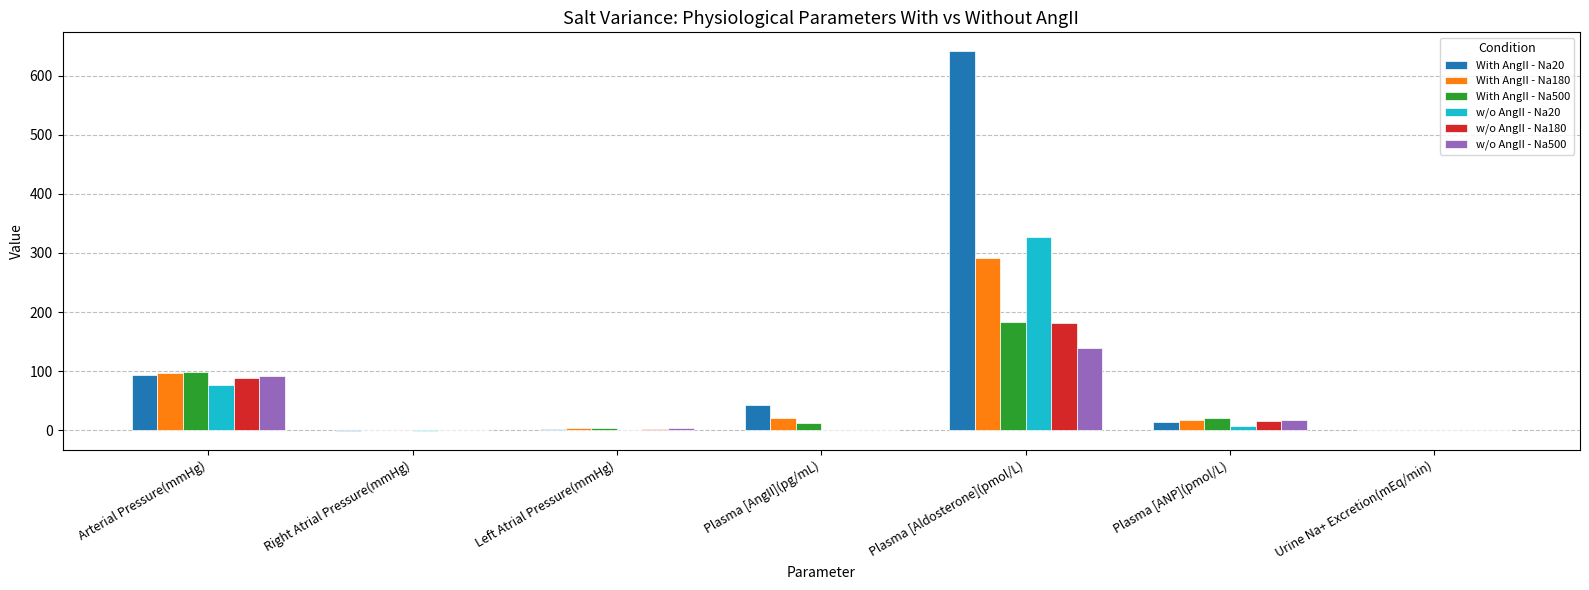

What is the maximum value shown in the chart?

641.0